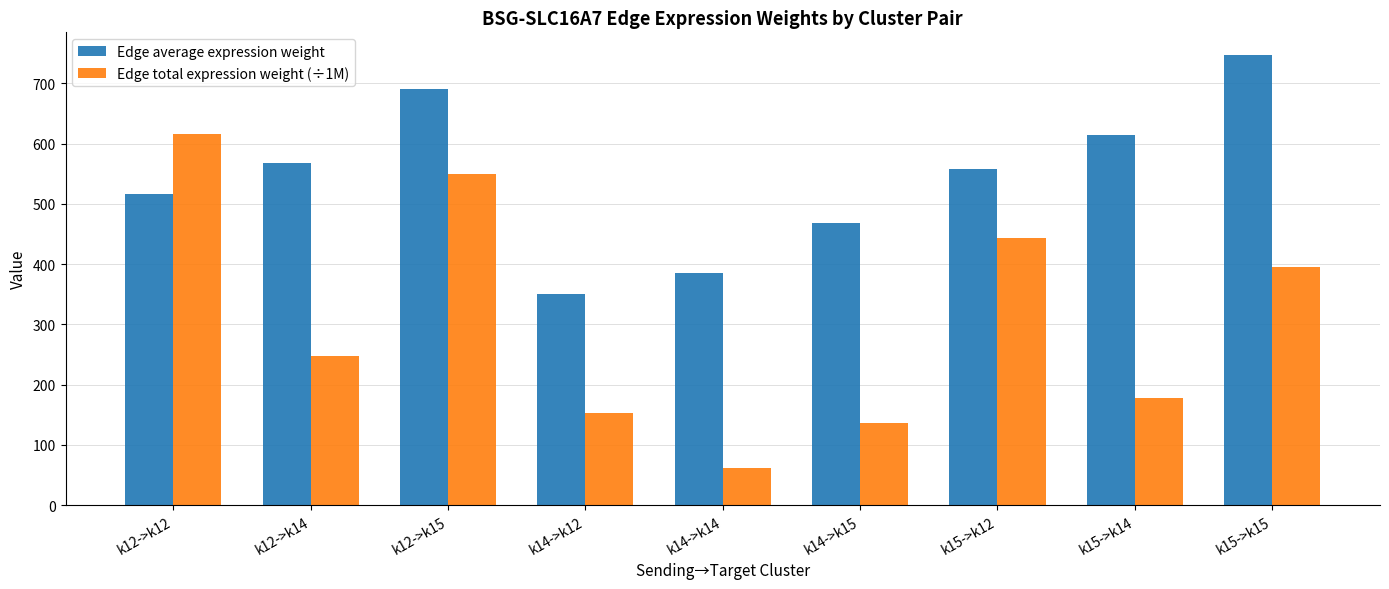

What are all the series names shown in the legend?

Edge average expression weight, Edge total expression weight (÷1M)